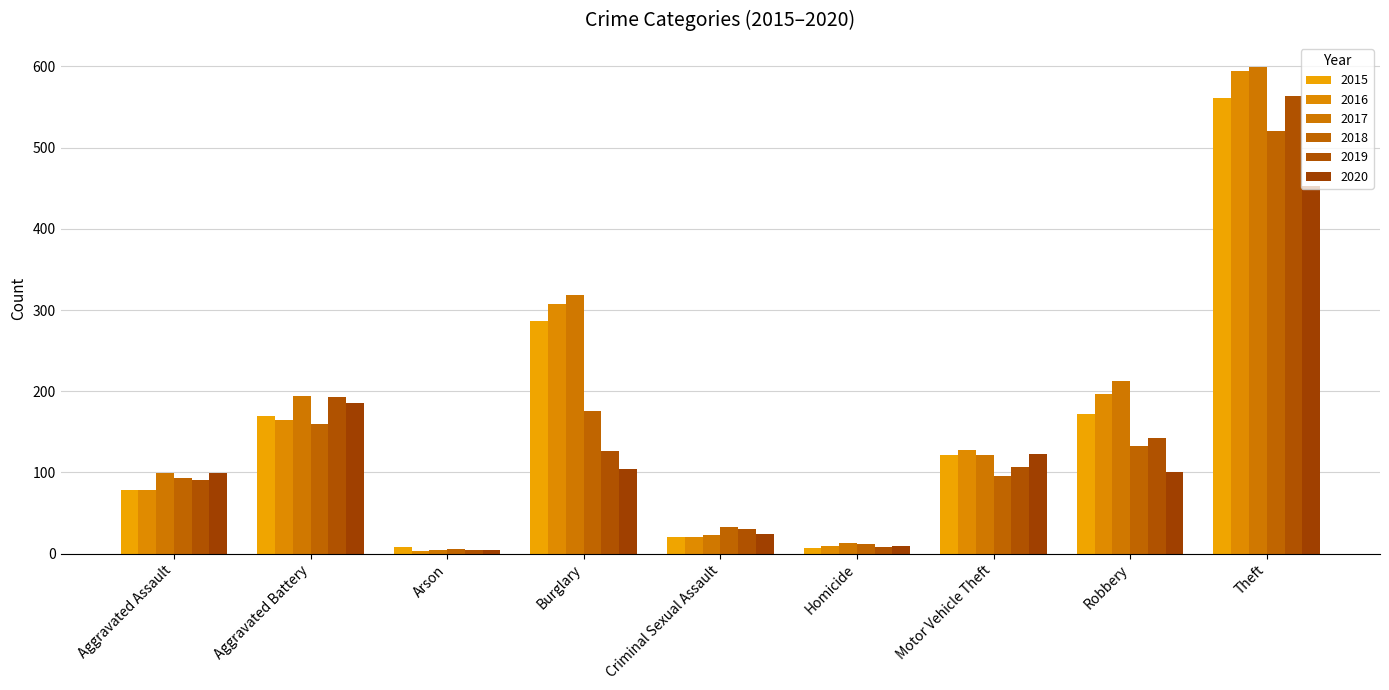

What is the total value across all series at Arson?

30